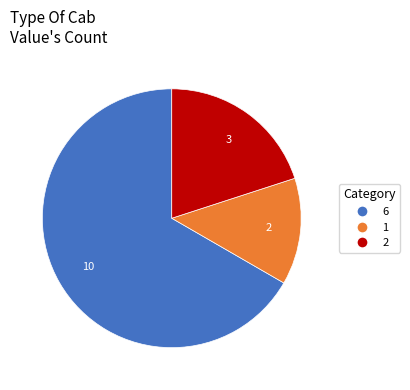

What is the ratio of the value at 6 to the value at 1?

5.0